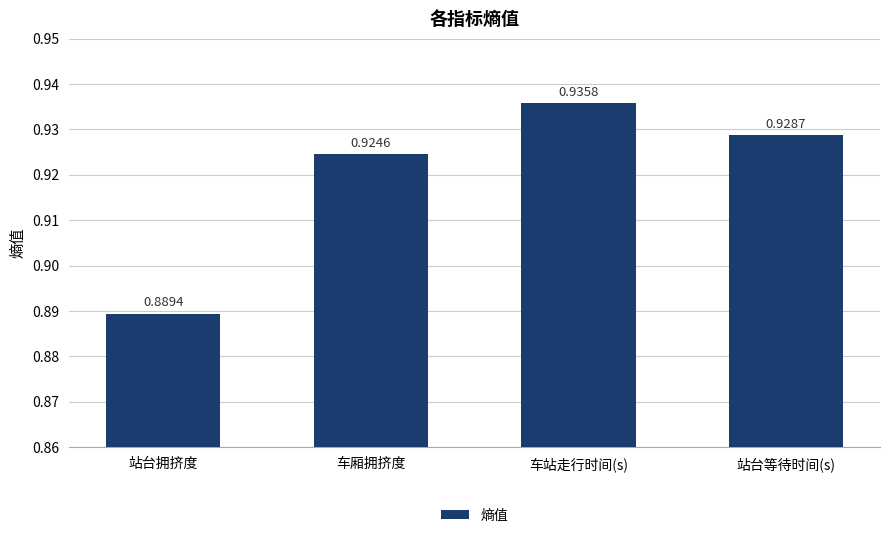

How many bars are there in total?

4